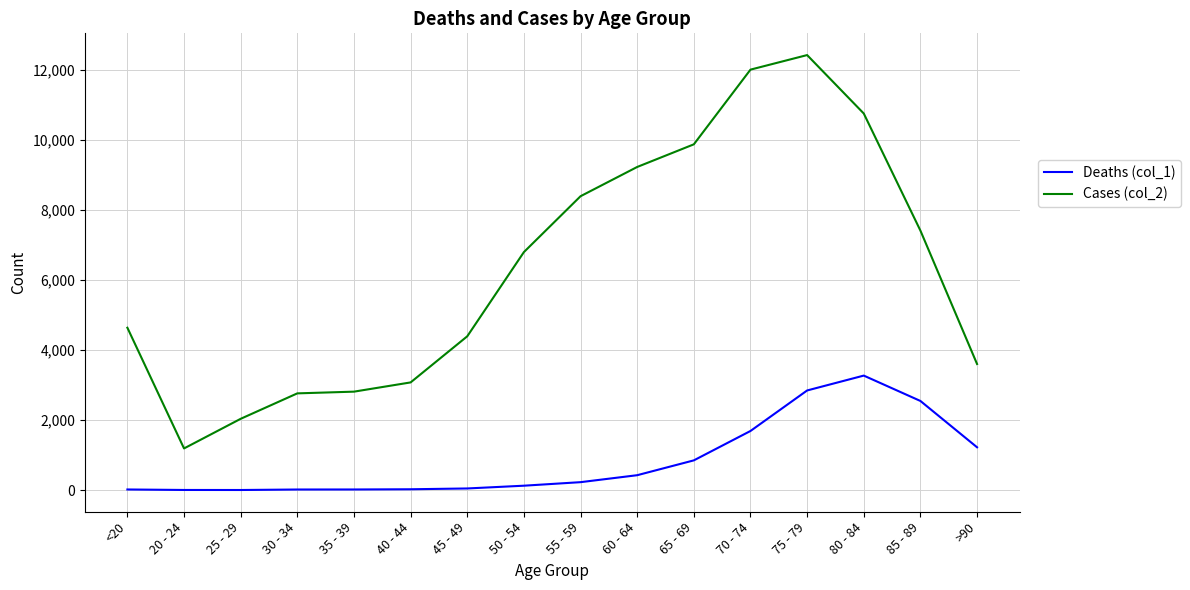

What position from the right is 40 - 44?

11